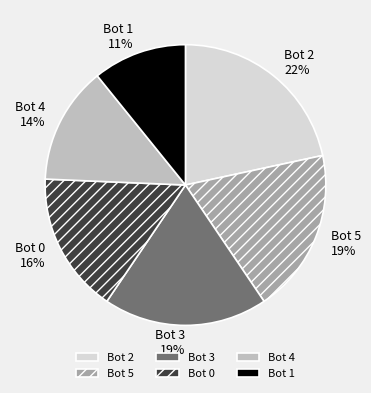

The Bot 4 slice represents 5% of the pie. True or false?

False